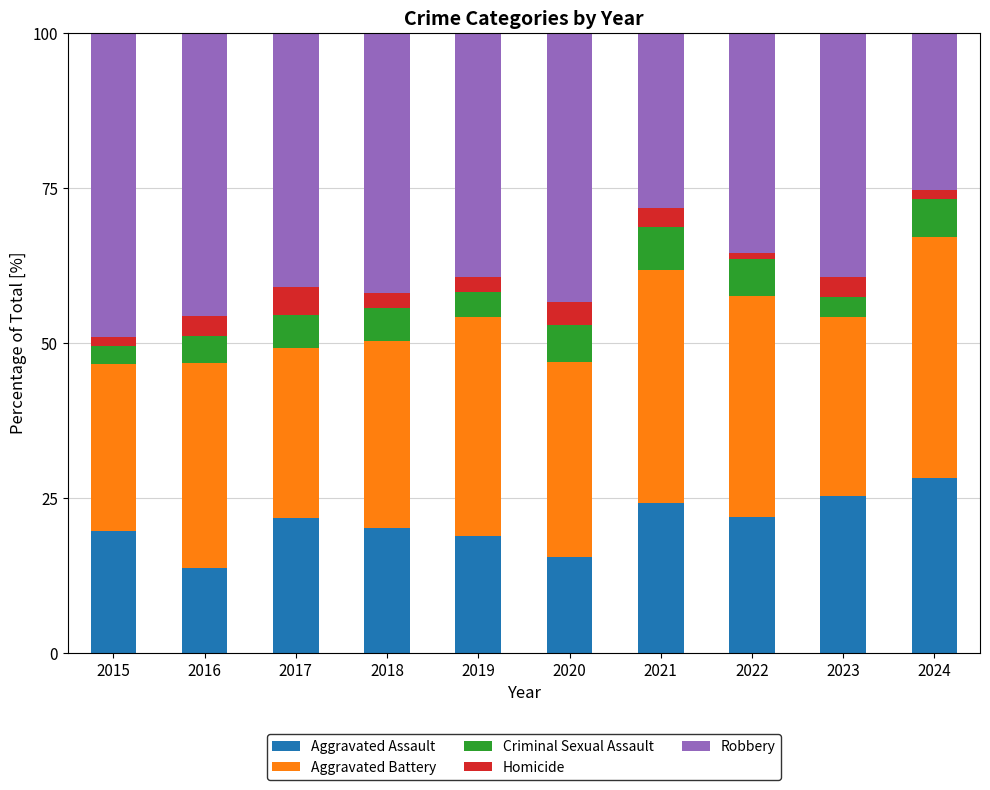

How many values in the Aggravated Assault series are below 21?

5